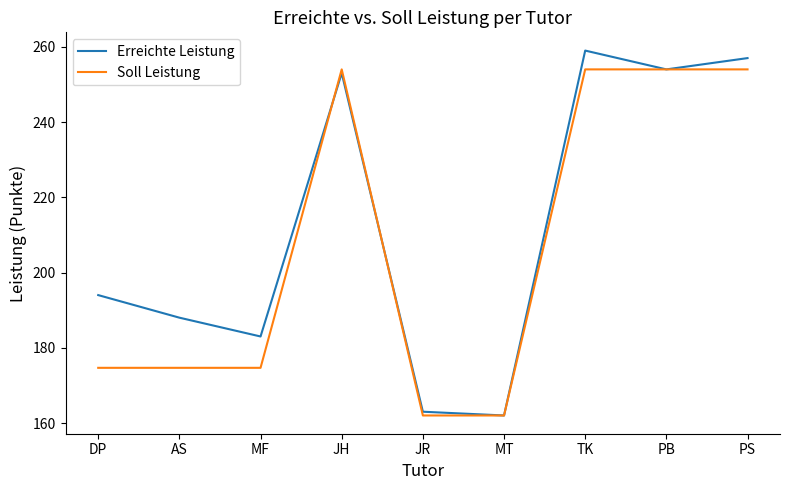

What is the highest value of the Soll Leistung series?

254.0